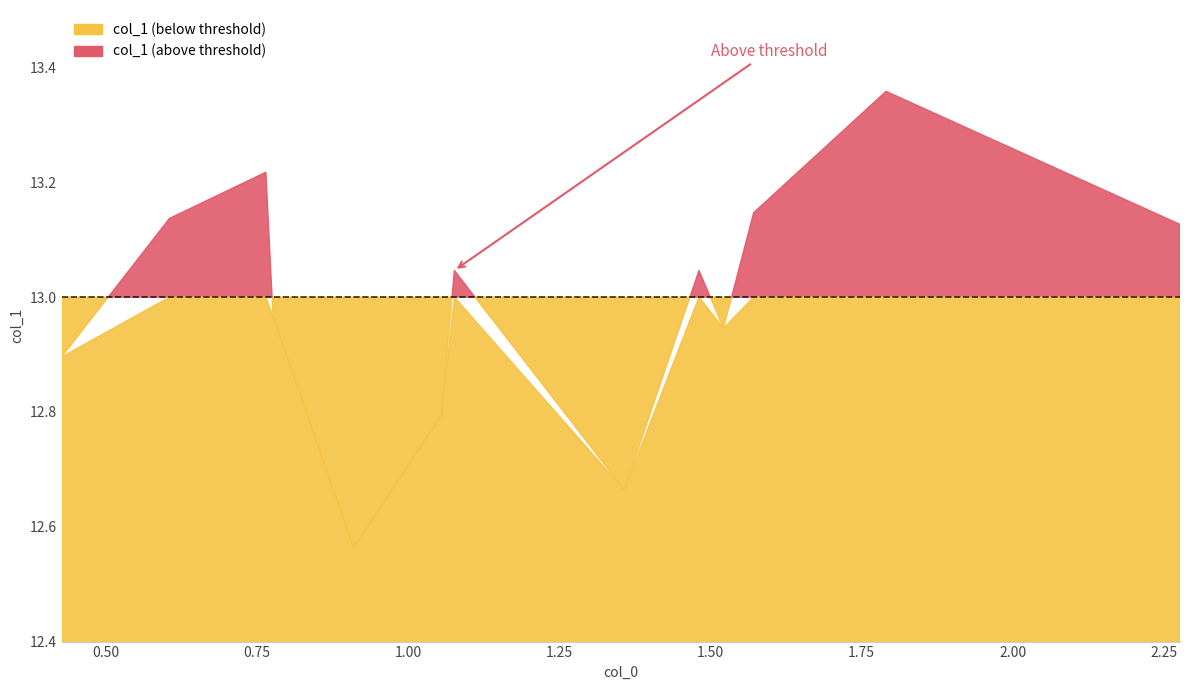

Reading right to left, transcribe all the data shown in this chart.

13.1	13.4	13.1	12.9	13.0	12.7	13.0	12.8	12.6	13.0	13.2	13.1	12.9